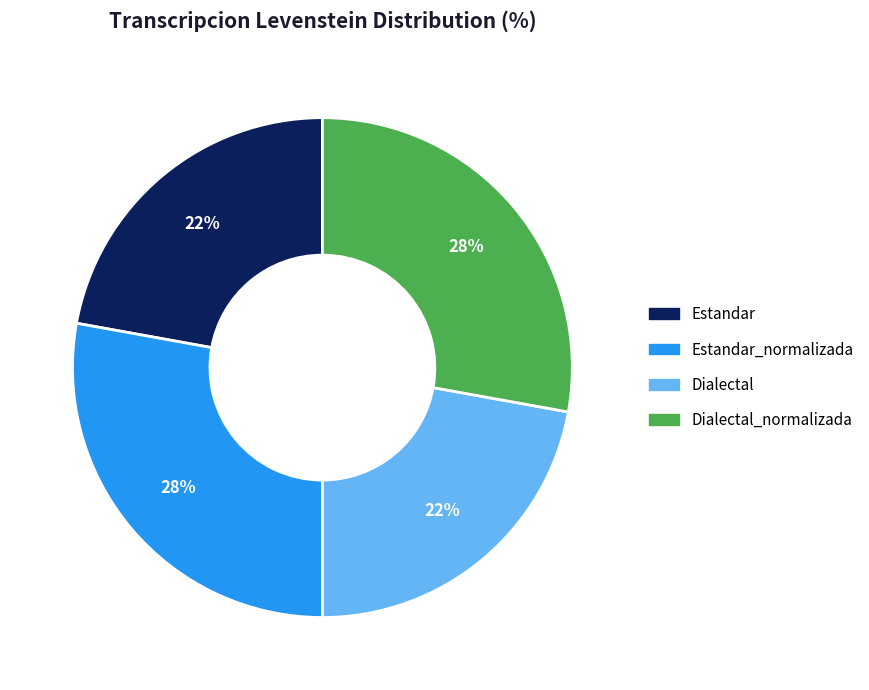

True or false: Estandar accounts for 22% of the total.

True